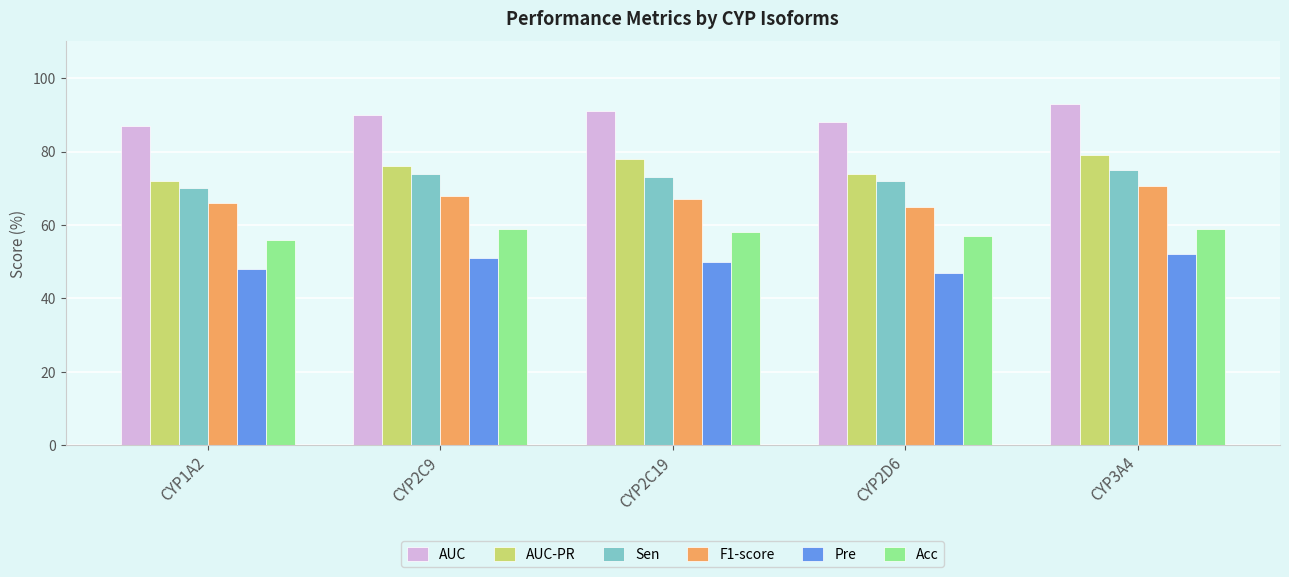

How many bars are there in total?

30